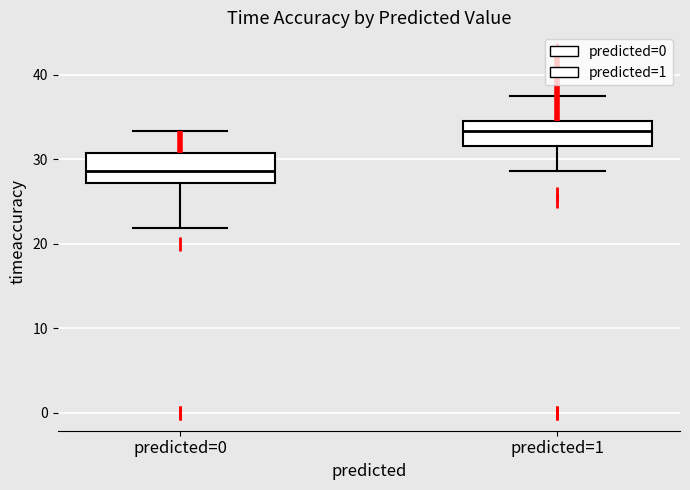

Where does the median line of the box for predicted=1 sit on the y-axis? The values are not printed on the chart, so give them approximately, as read against the axis.

33